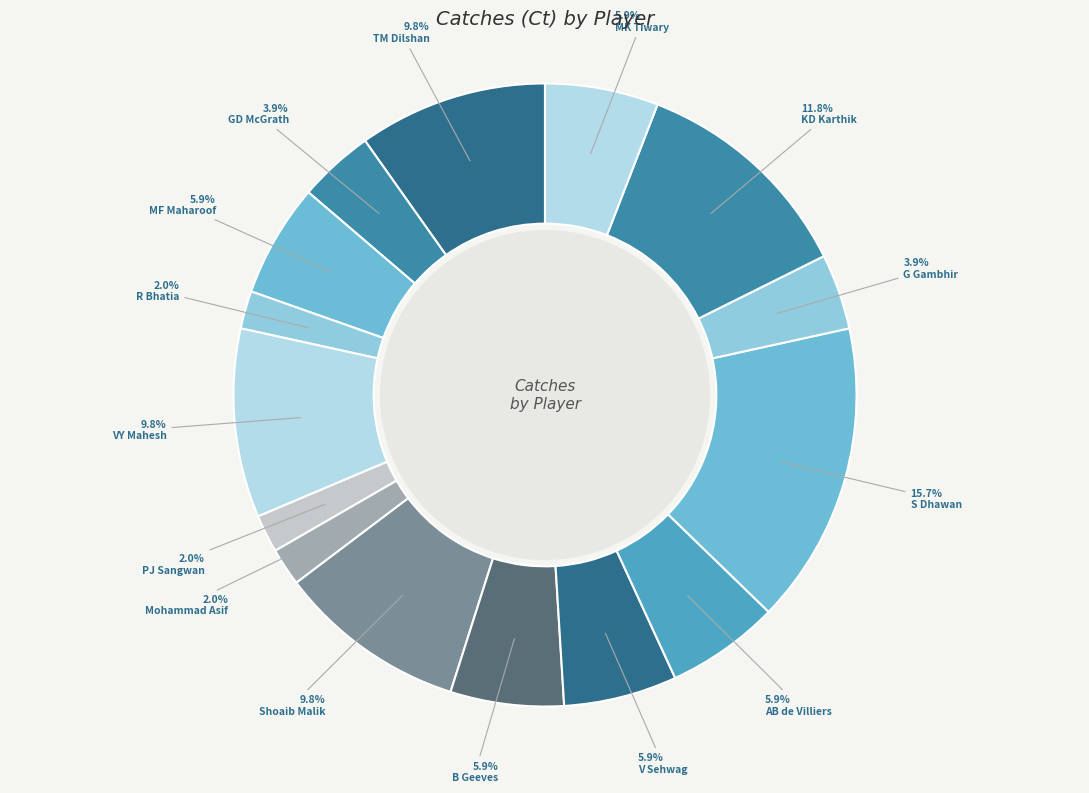

Which category has the biggest portion of the pie?

S Dhawan